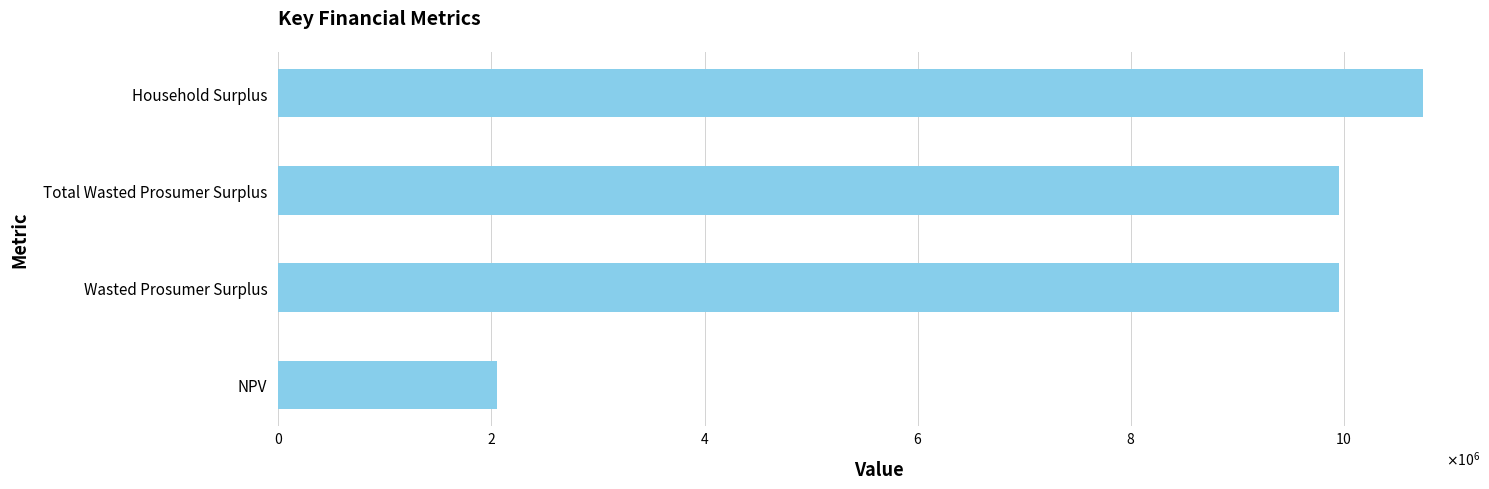

Are the bars horizontal?

Yes